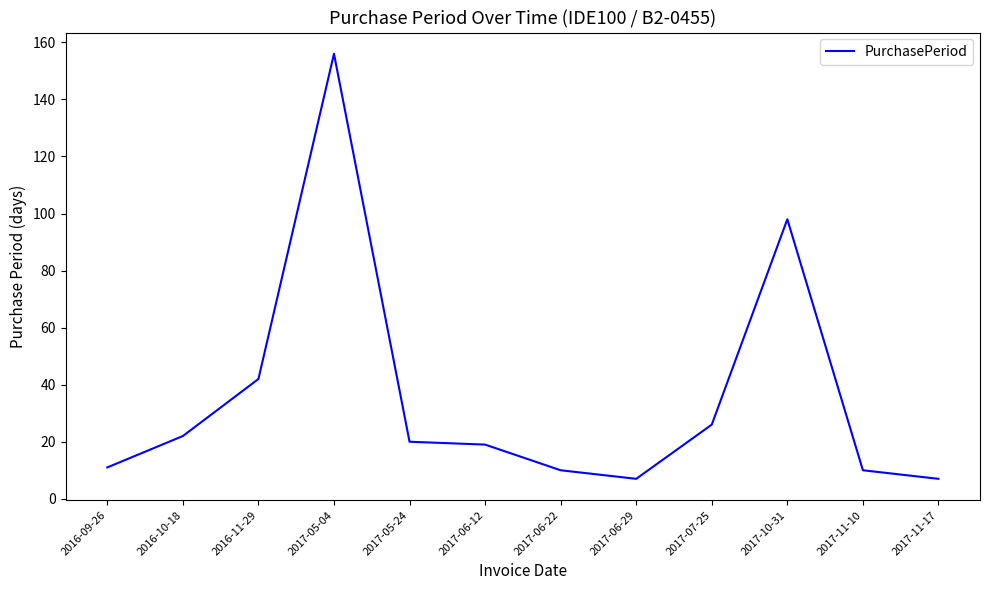

What is the approximate value at 2017-05-24, to the nearest 10?

20